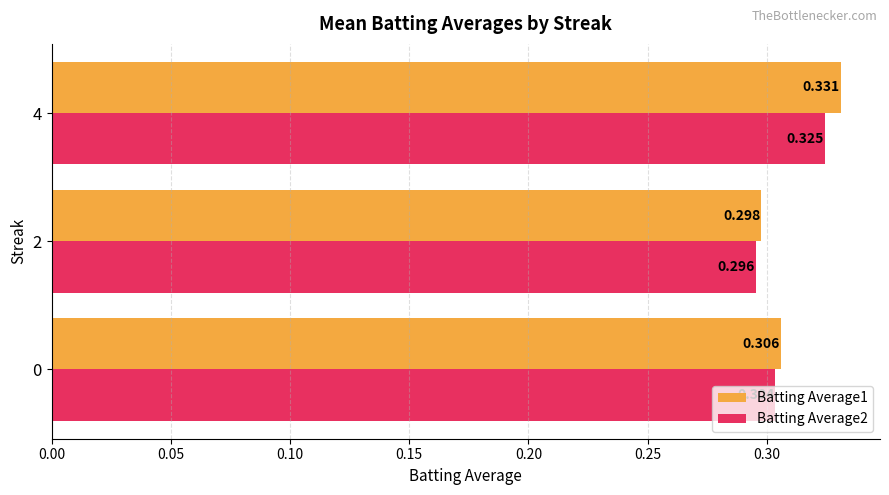

Is the value of Batting Average2 at 2 greater than the value of Batting Average1 at 4?

No